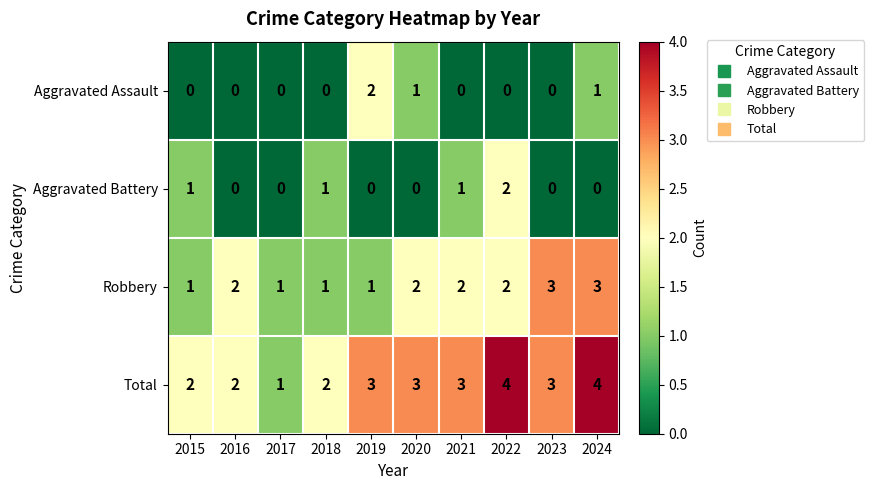

Count the number of data series in this chart.

4